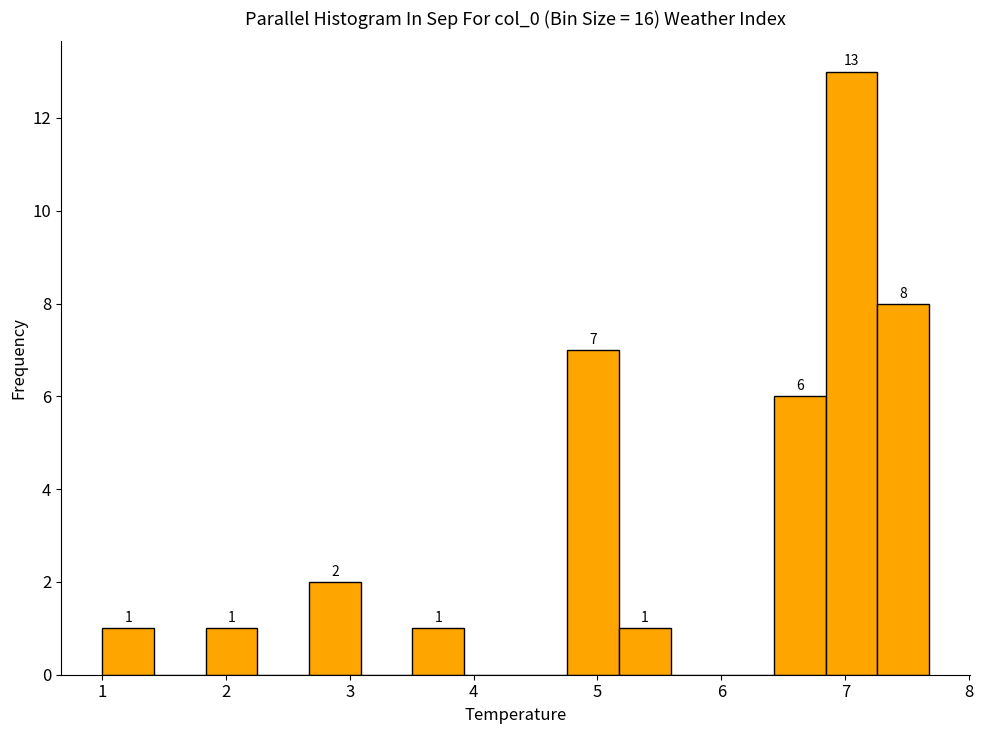

Which range on the x-axis has the tallest bar?

6.8 to 7.3